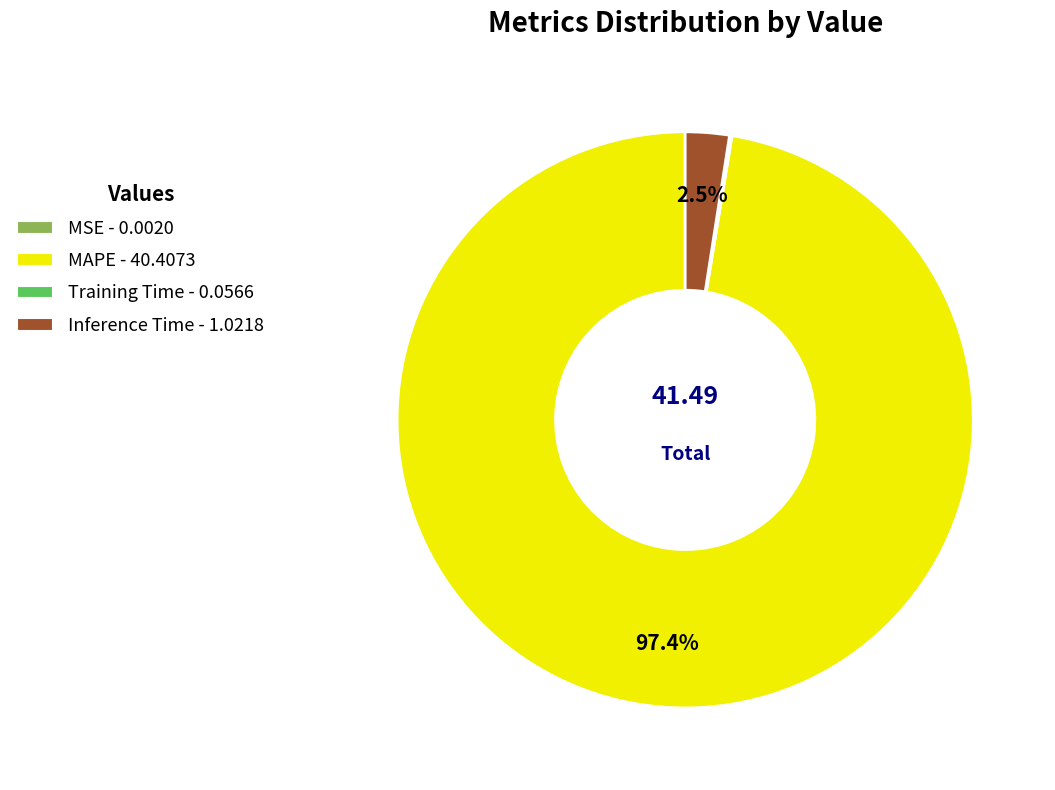

What is the largest slice in the pie chart?

MAPE